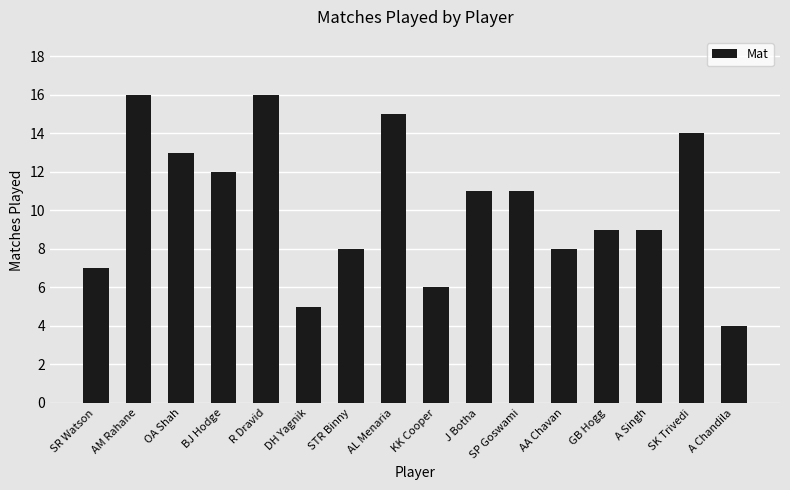

What is the maximum value shown in the chart?

16